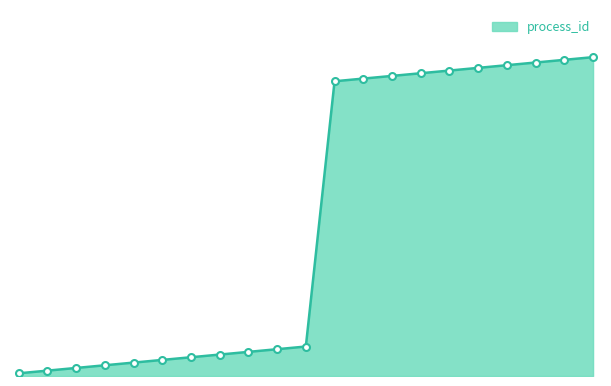

Does the chart have visible grid lines?

No